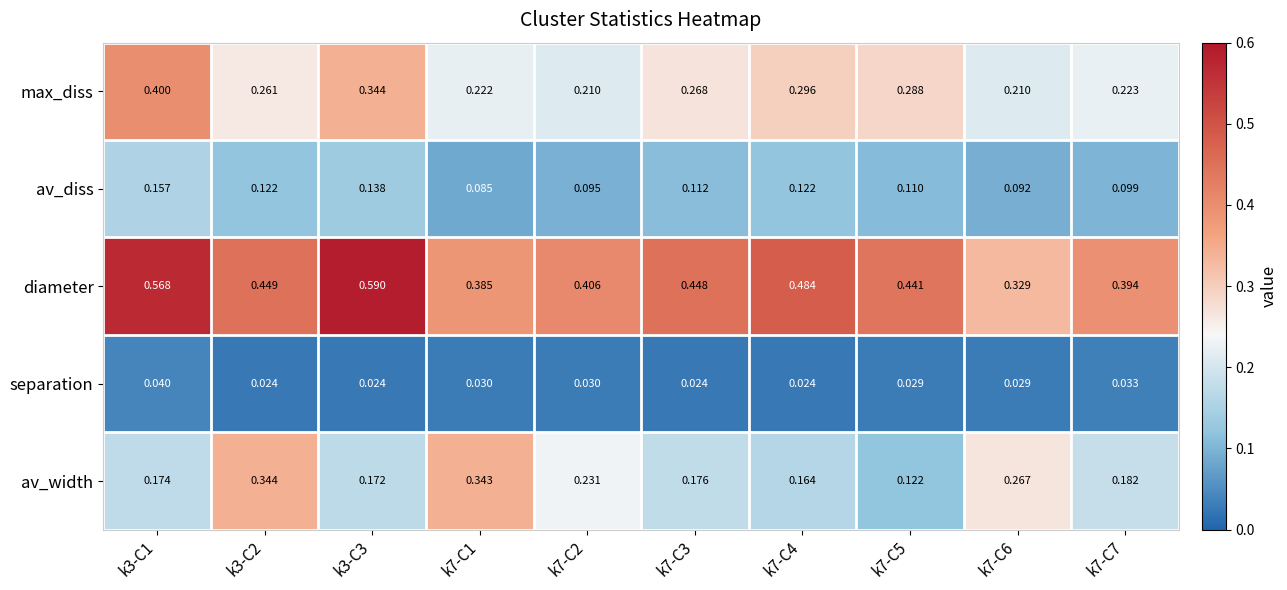

Which series has the widest spread of values?

diameter